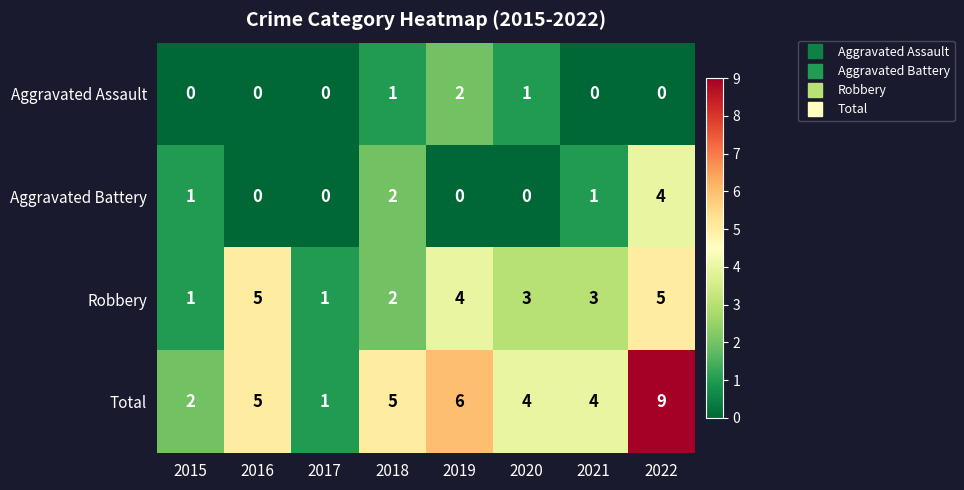

What is the difference between the maximum and second lowest values in the Total series?

7